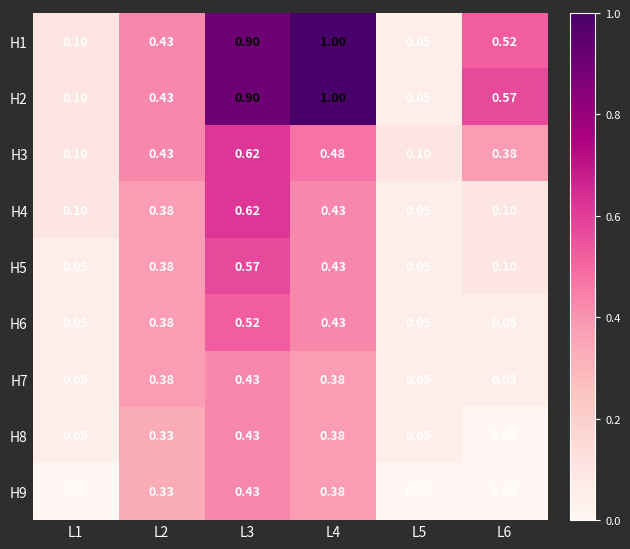

Count the number of data series in this chart.

9